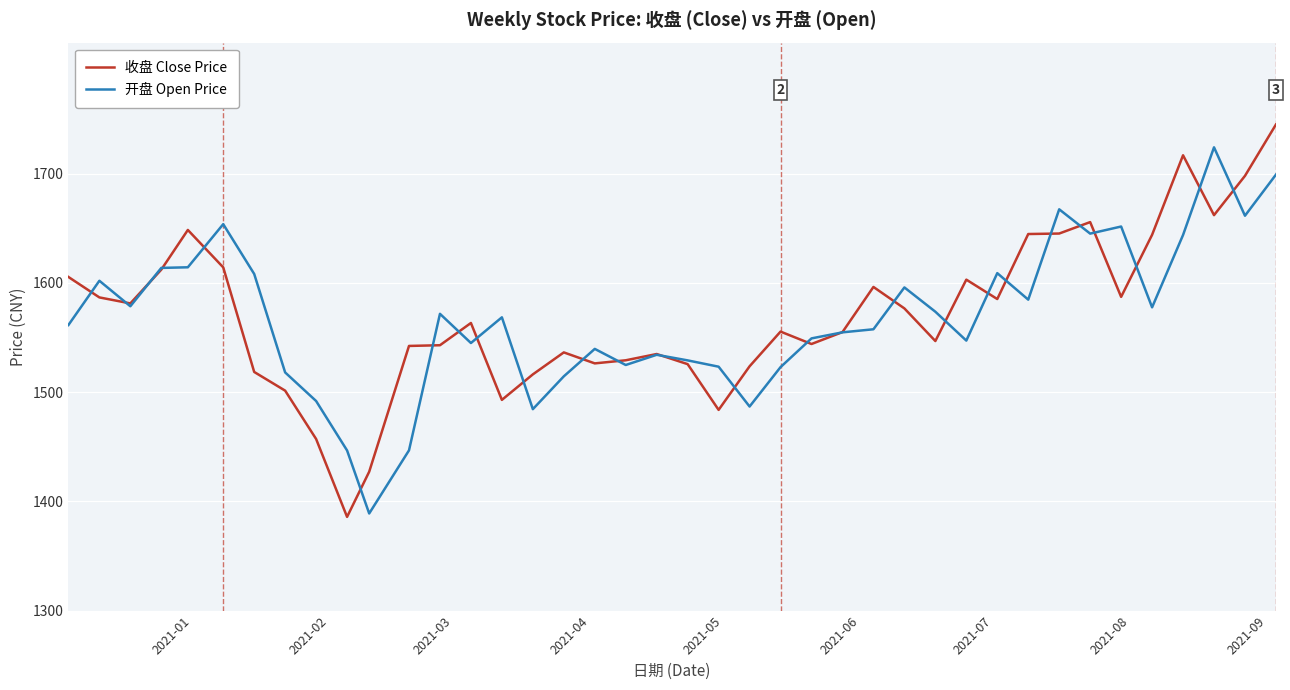

What is the highest value of the 开盘 Open Price series?

1724.1